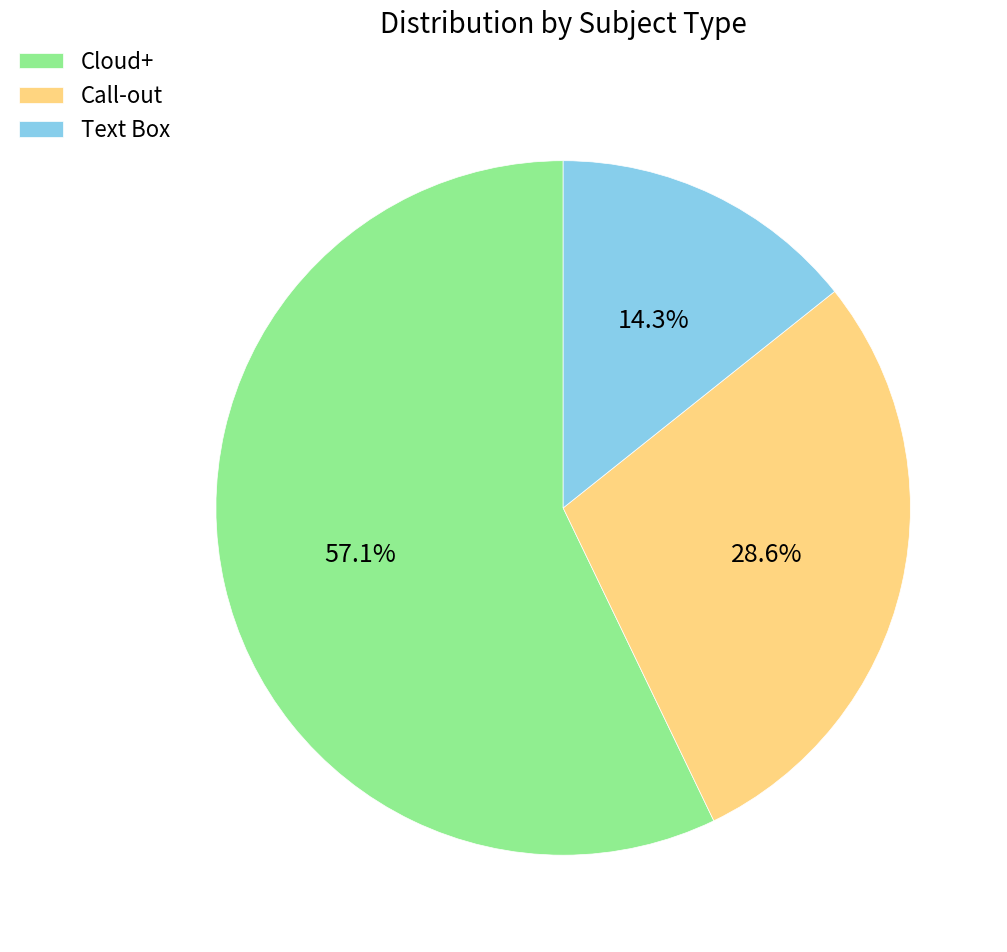

To the nearest percent, what is the average slice percentage?

33%